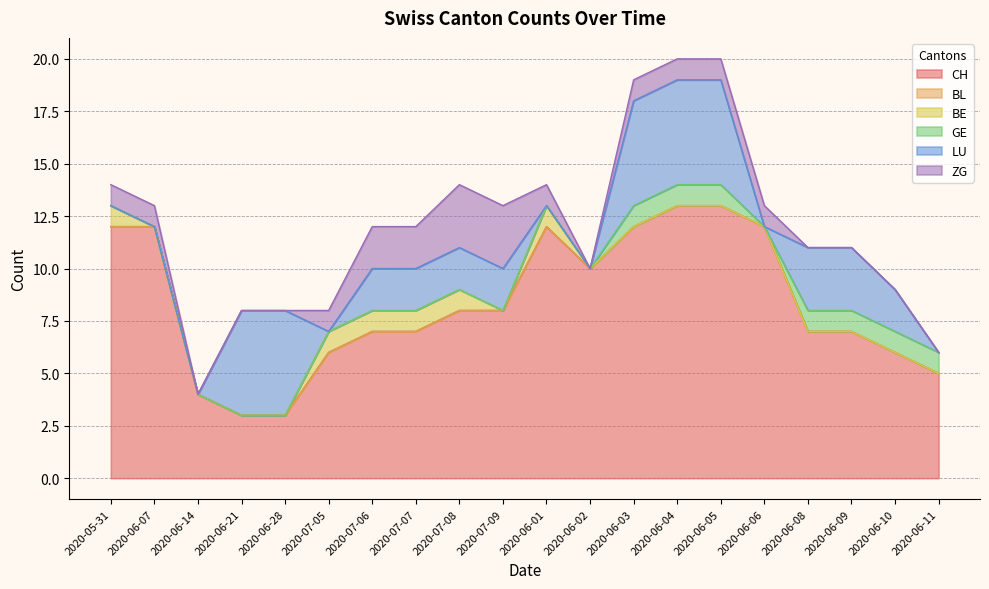

What is the highest value of the GE series?

1